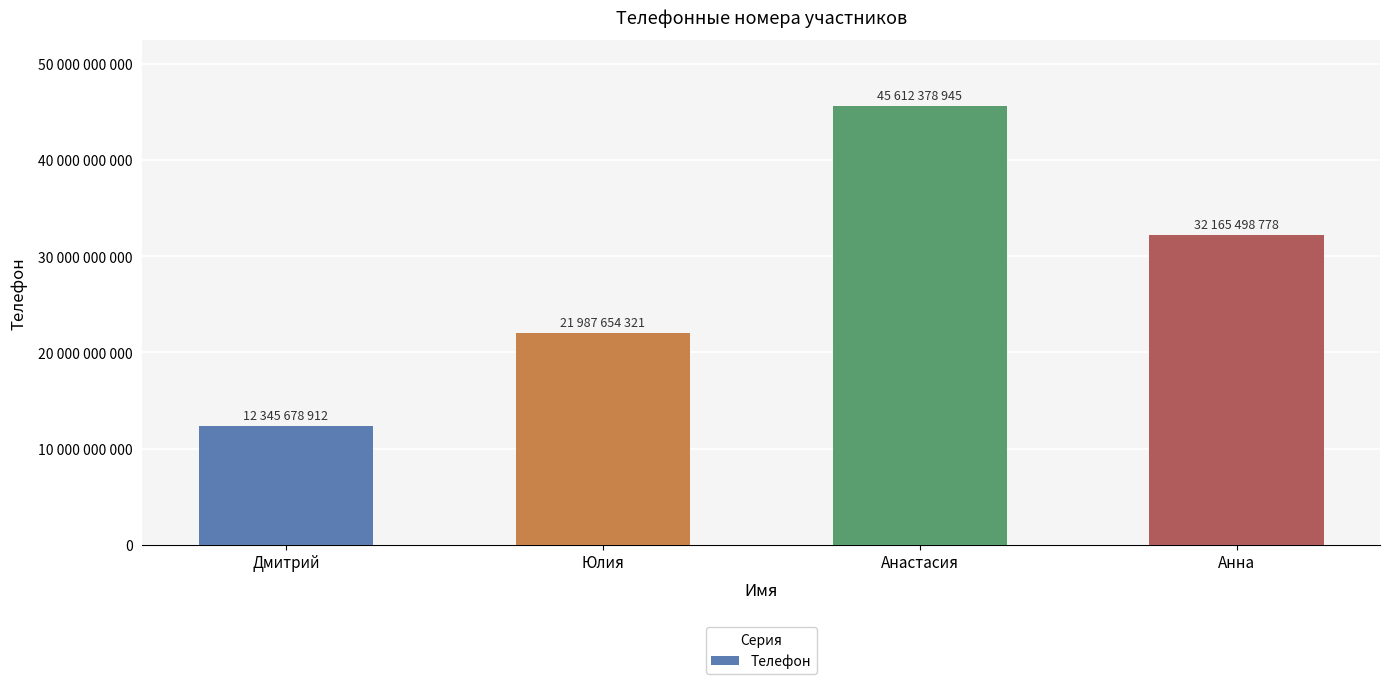

Reading left to right, what are all the values shown in this chart?

Дмитрий=12345678912	Юлия=21987654321	Анастасия=45612378945	Анна=32165498778